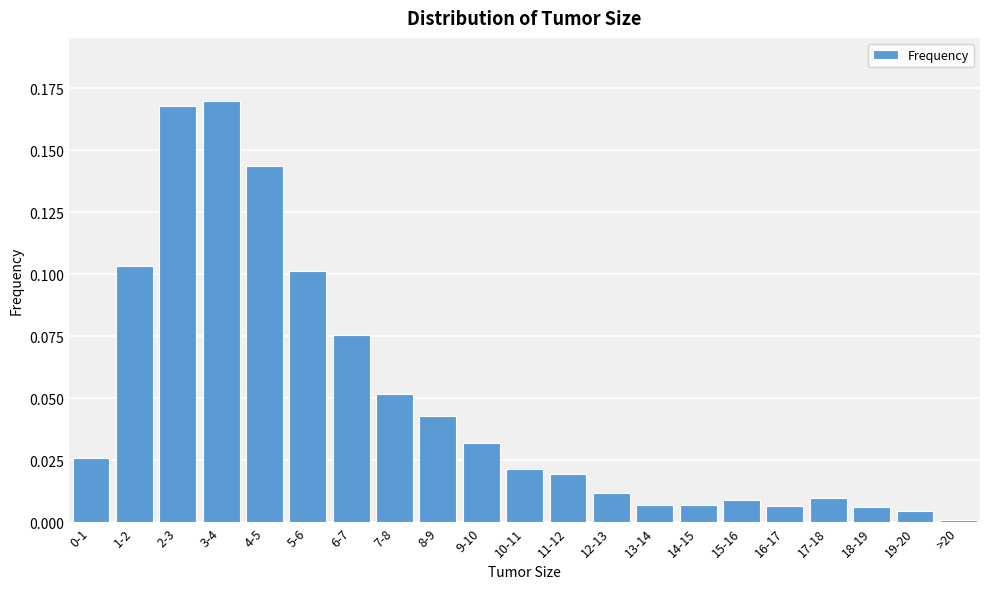

Between 6-7 and 15-16, which is larger?

6-7